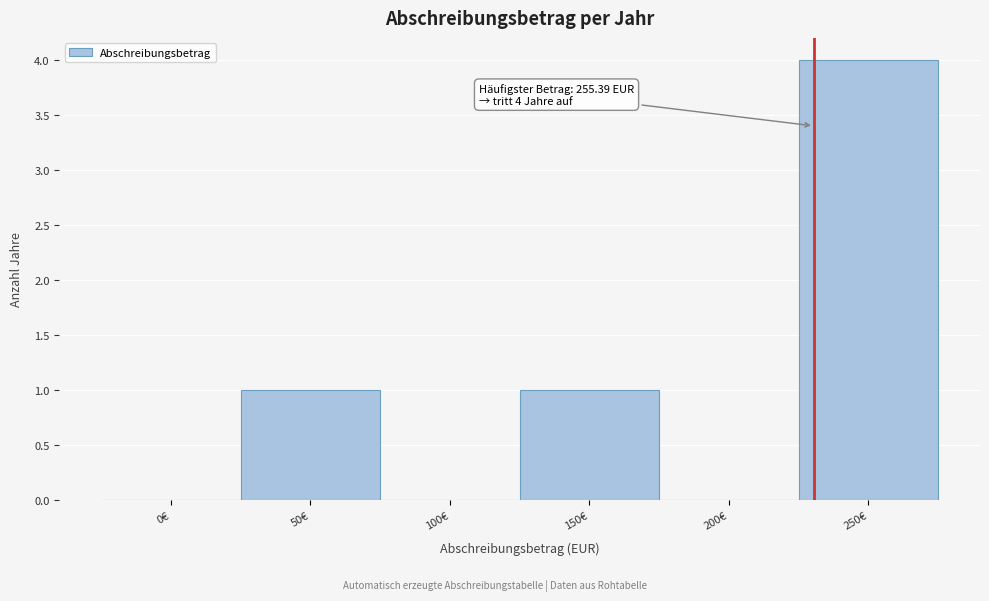

Reading left to right, transcribe all the data shown in this chart.

0€=0	50€=1	100€=0	150€=1	200€=0	250€=4